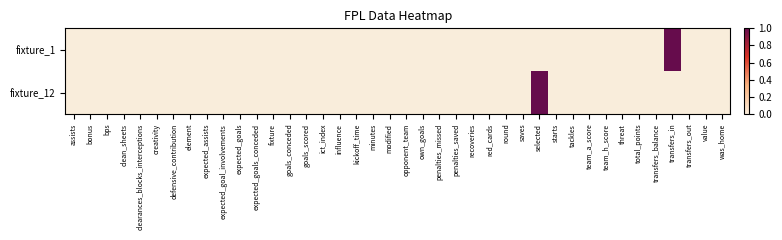

Which series changed the most between clearances_blocks_interceptions and modified?

fixture_1